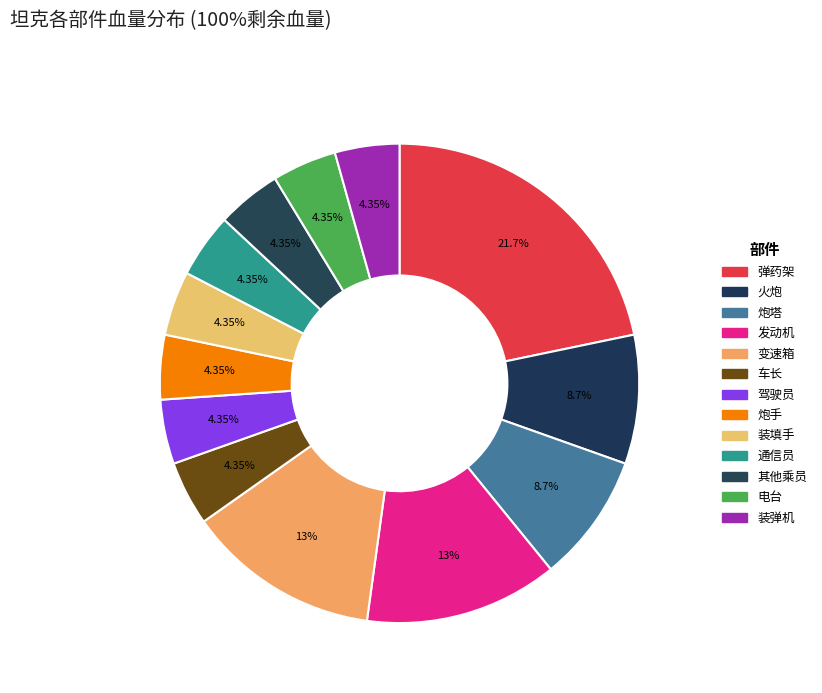

Which slice is the largest?

弹药架